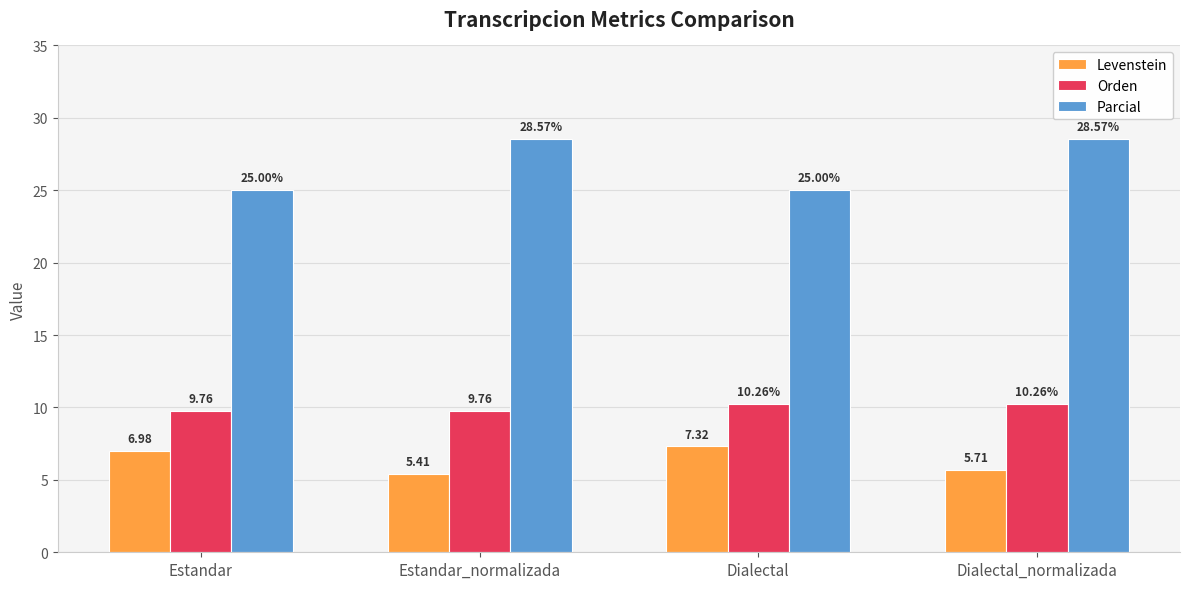

Which series has the largest total across all categories?

Parcial